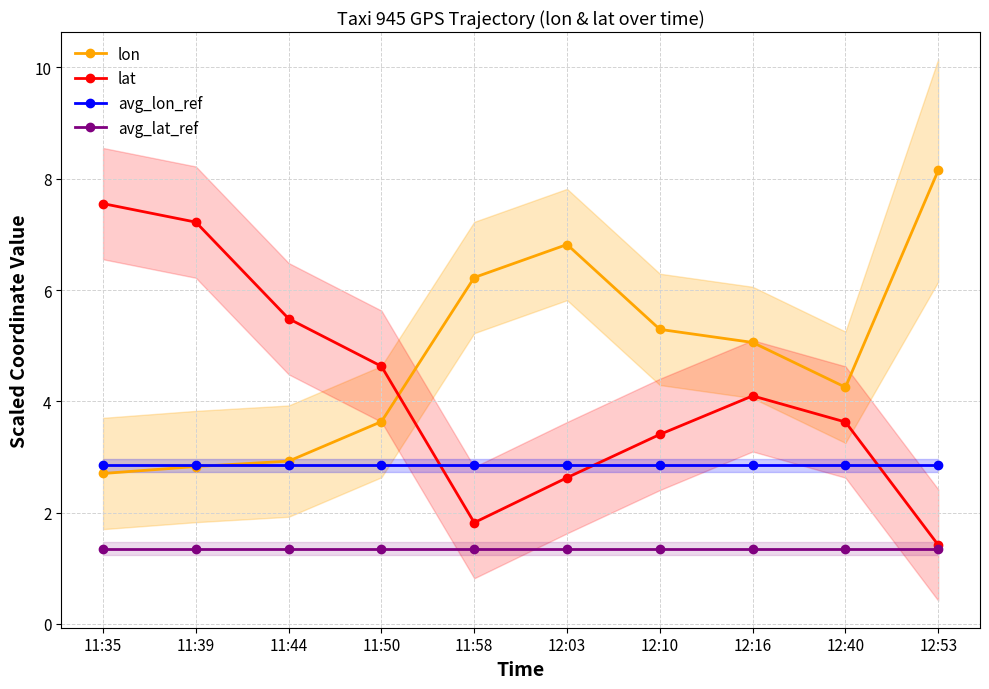

Is the value of lon at 12:03 greater than the value of lat at 12:53?

Yes